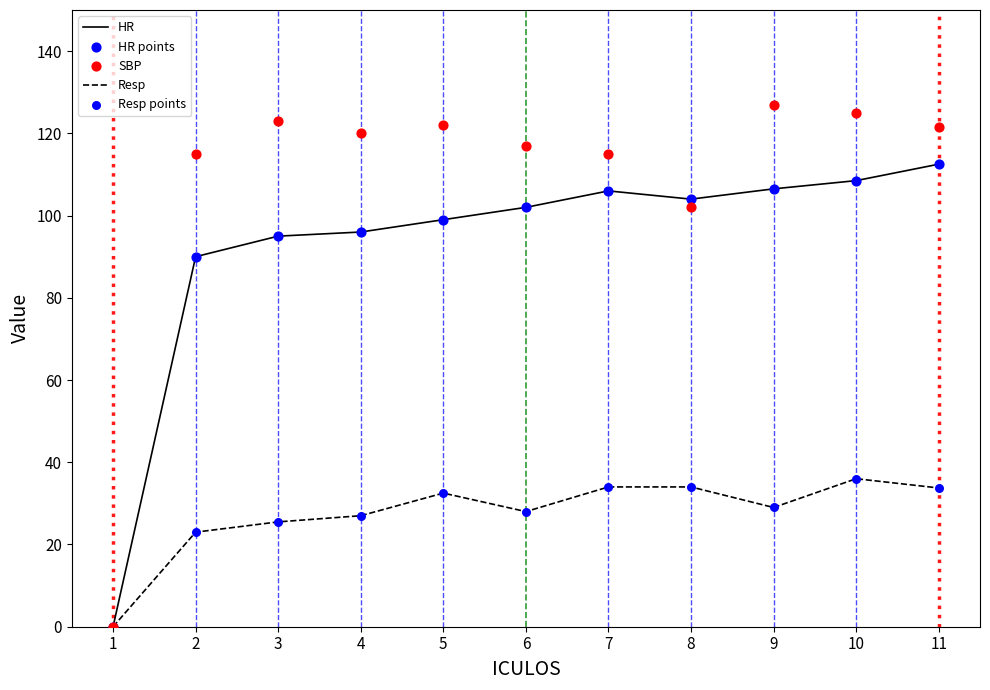

Which series has the largest total across all categories?

SBP